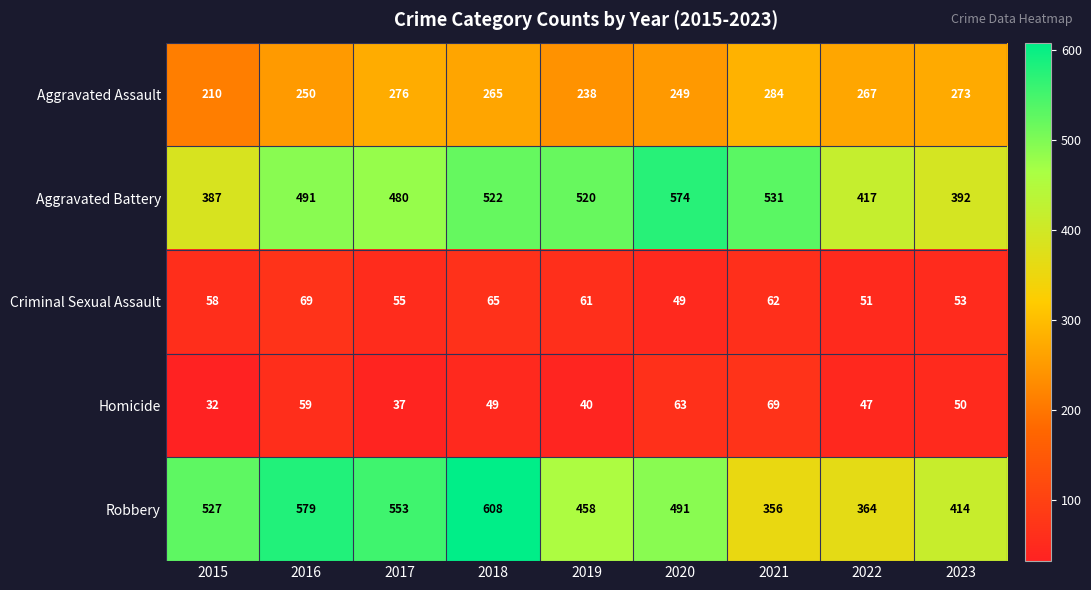

What is the lowest value of the Robbery series?

356